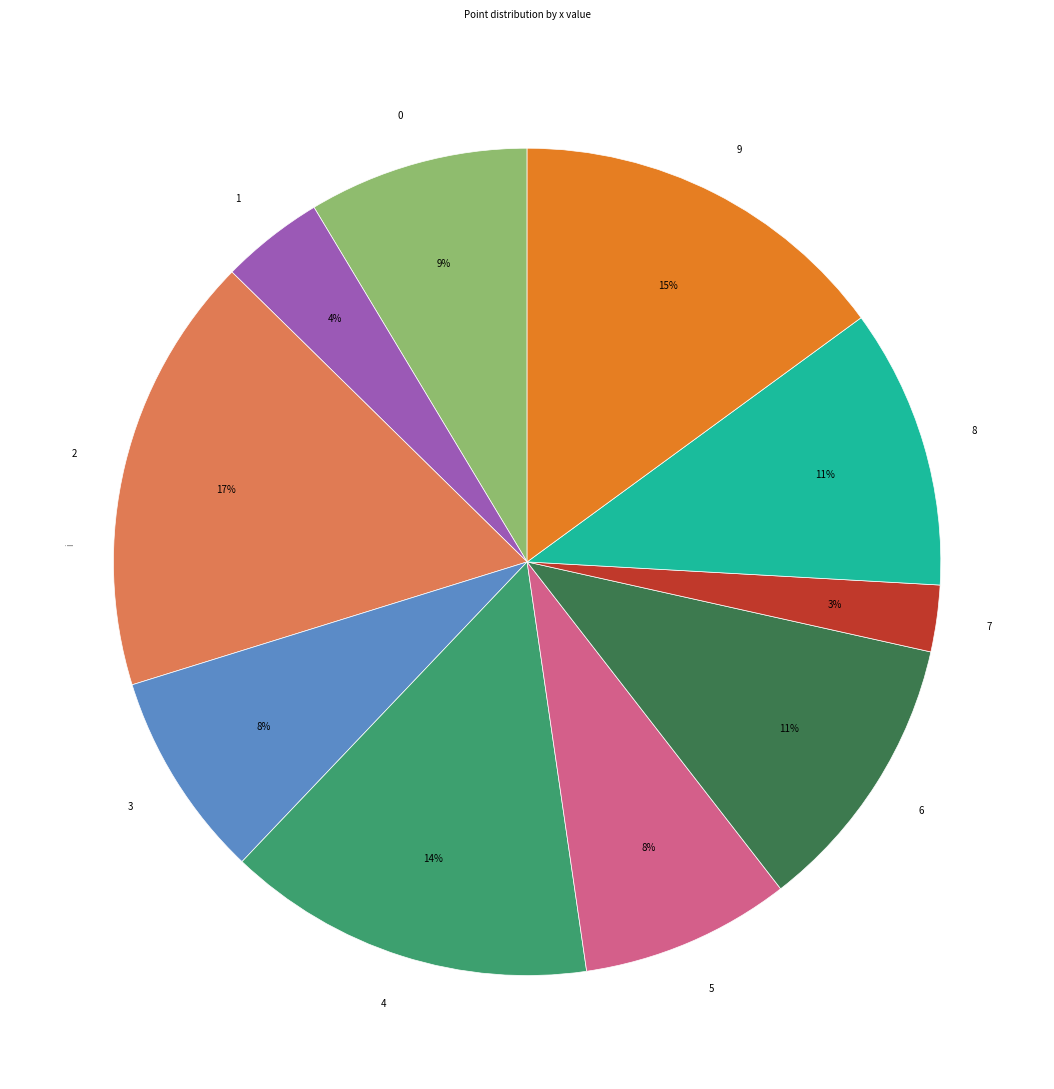

How many slices are in this pie chart?

10